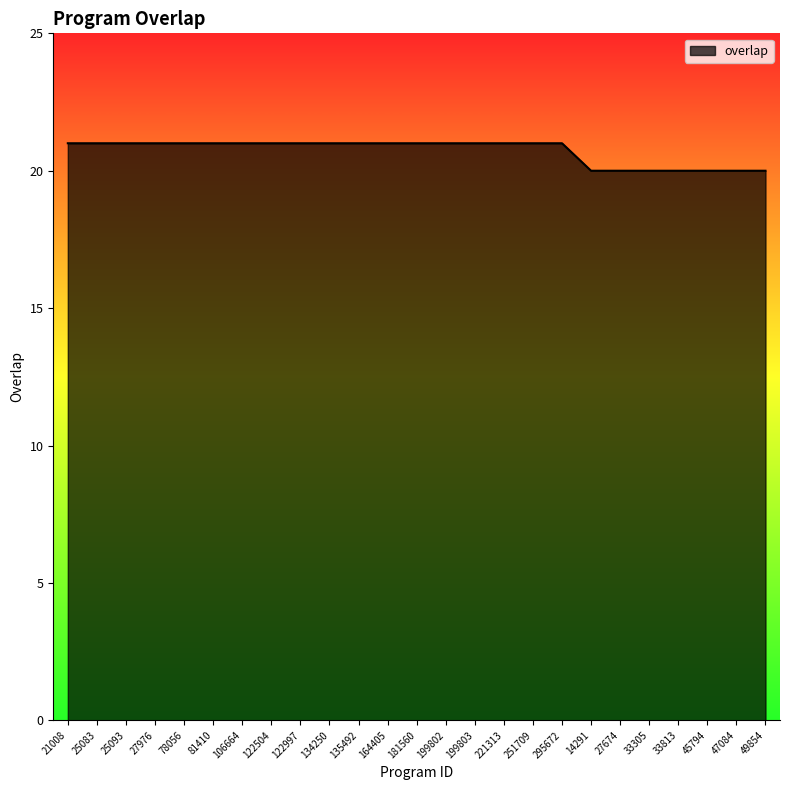

Is it true that the value at 33305 is 20?

True